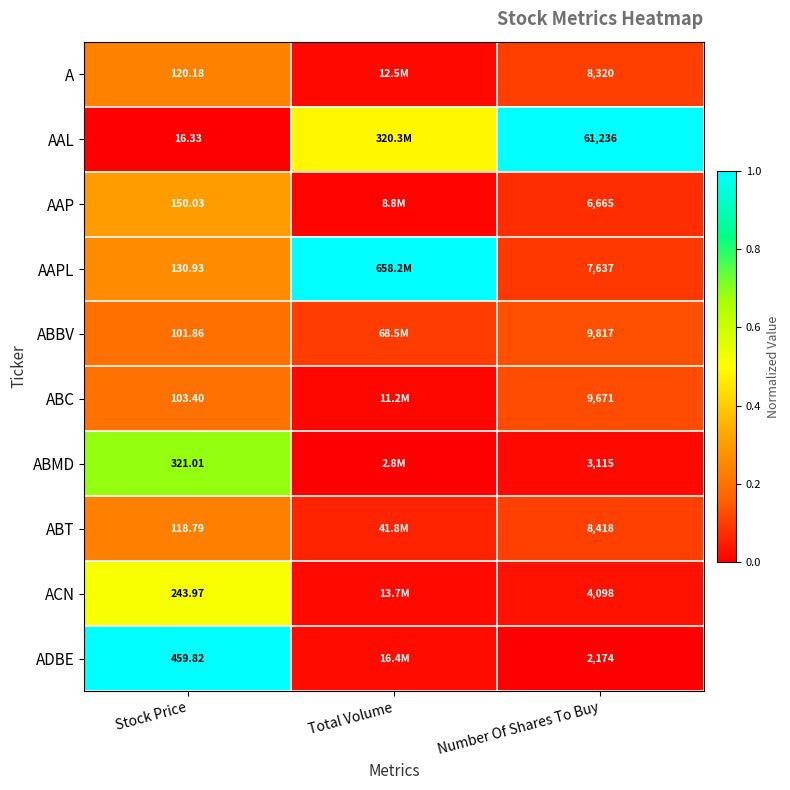

Between Number Of Shares To Buy and Stock Price, which is larger?

Stock Price